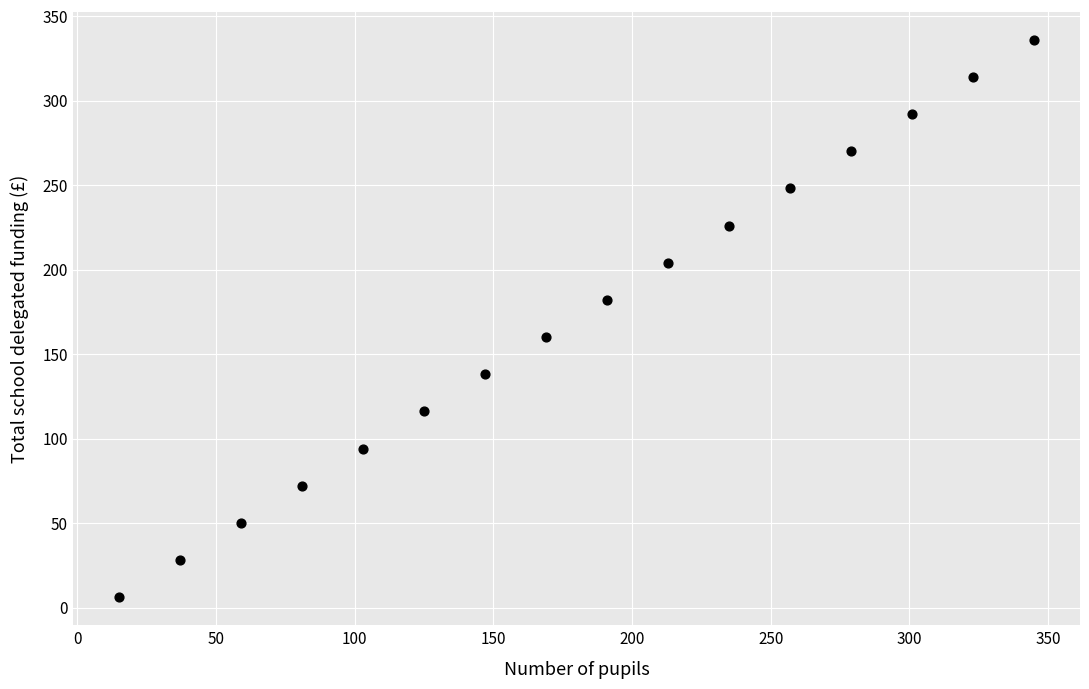

What is the range of X values (max minus min)?

330